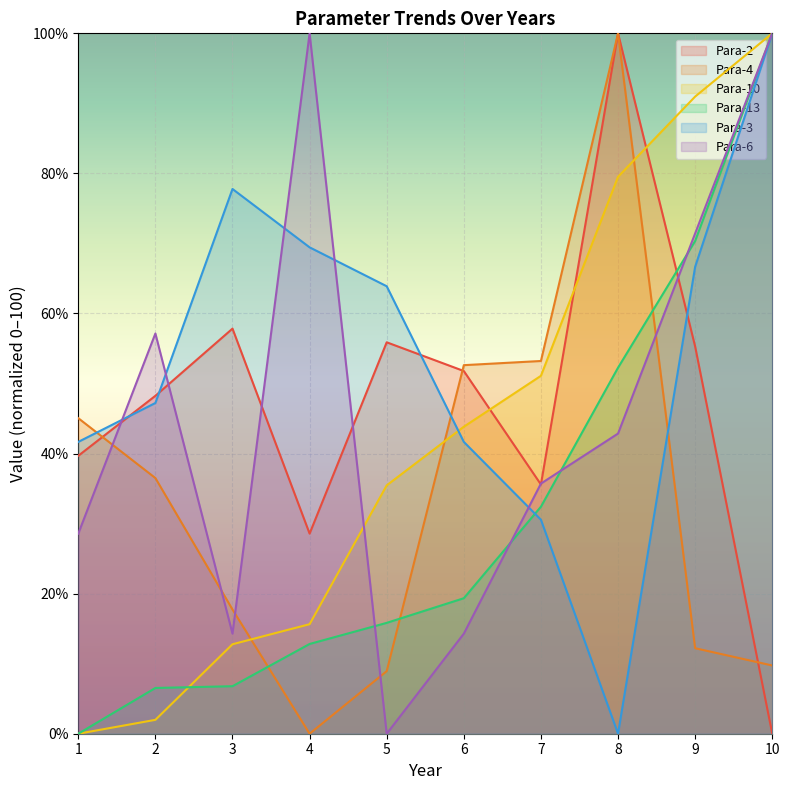

At which category does Para-6 reach its first local peak?

2